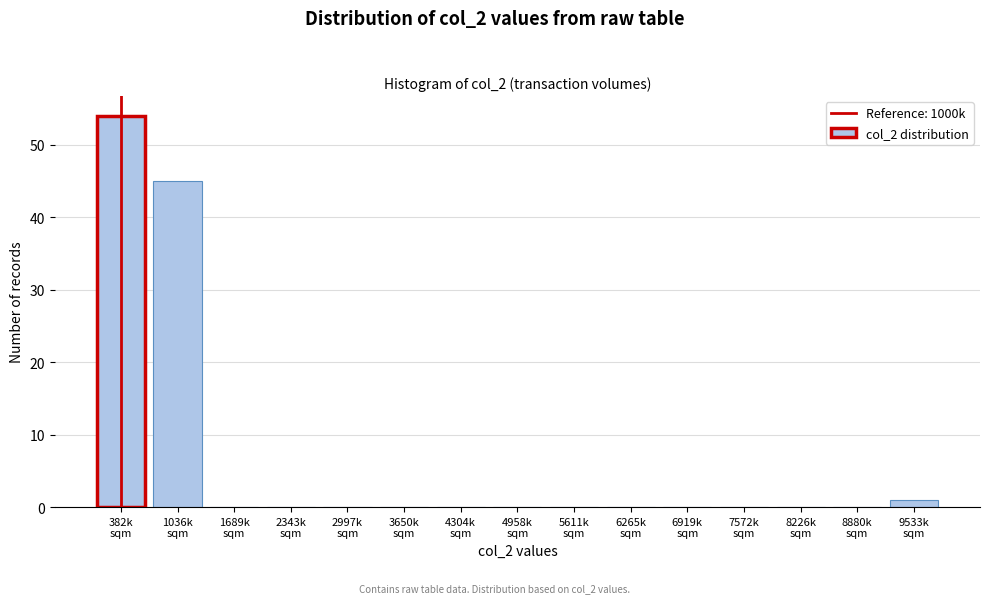

What is the maximum value shown in the chart?

54